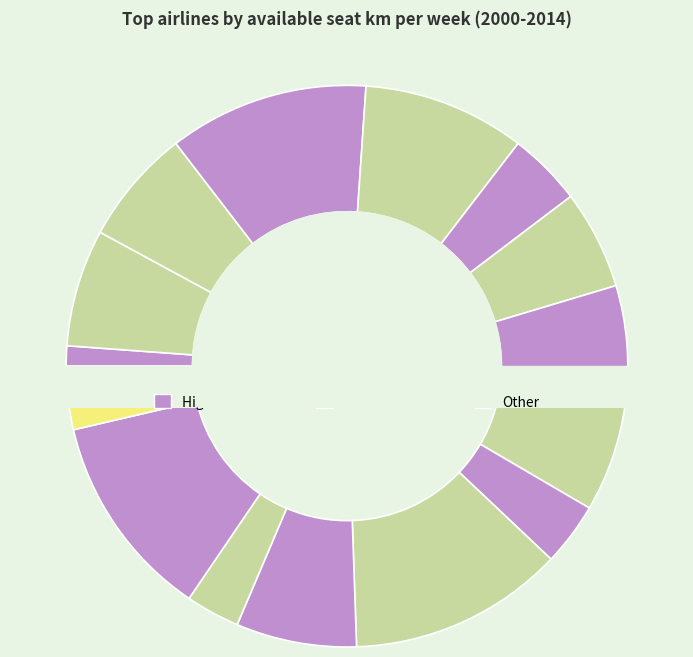

Rank the categories by value from lowest to highest.

Aer Lingus, Saudi Arabian, LAN Airlines, Virgin Atlantic, Iberia, Japan Airlines, Korean Air, All Nippon Airways, Air Canada, KLM*, Qantas*, Cathay Pacific*, British Airways*, Southwest Airlines, Lufthansa*